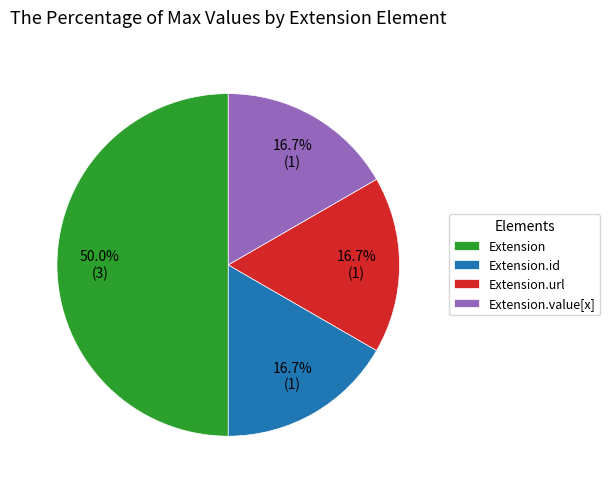

What percentage is NOT represented by Extension.value[x]?

83.3%